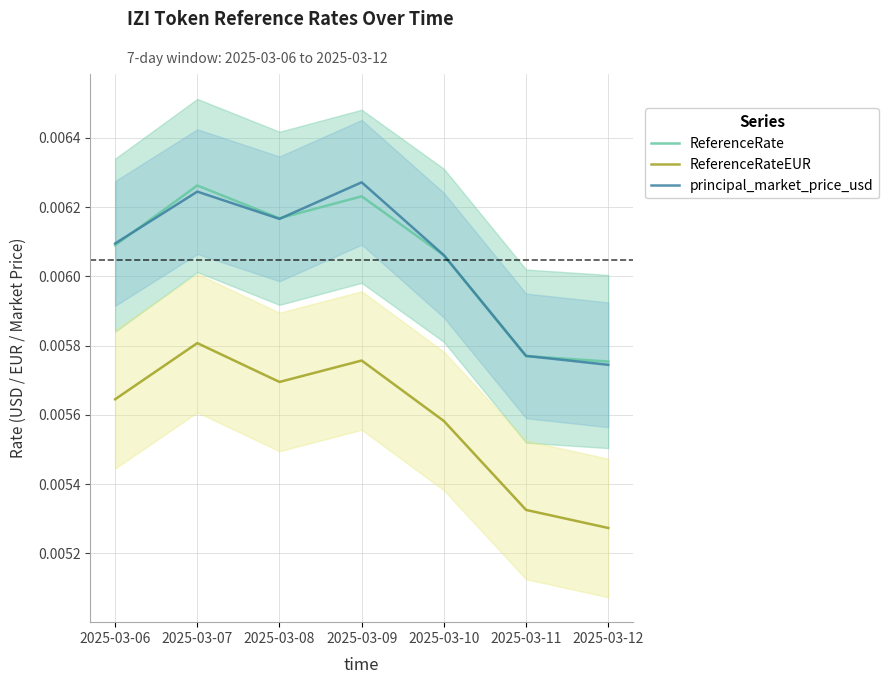

Count the ReferenceRate values in the range 0 to 1.

7